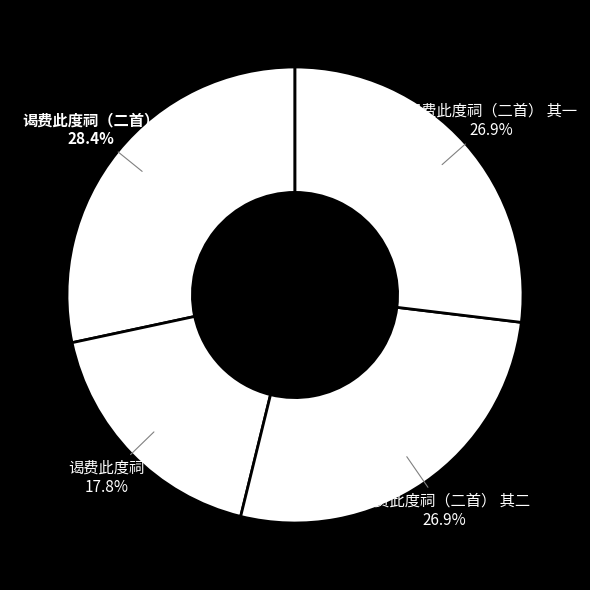

To the nearest percent, what is the combined percentage of 谒费此度祠（二首） 其一 and 谒费此度祠?

45%